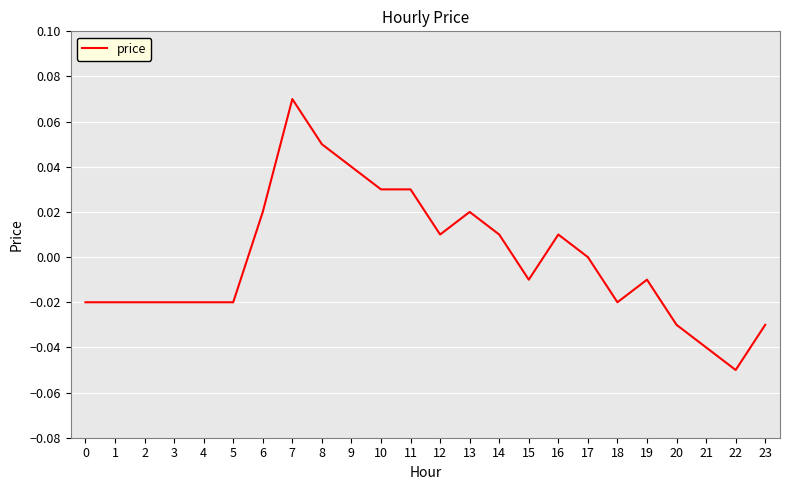

Which category has the lowest value across all series?

22